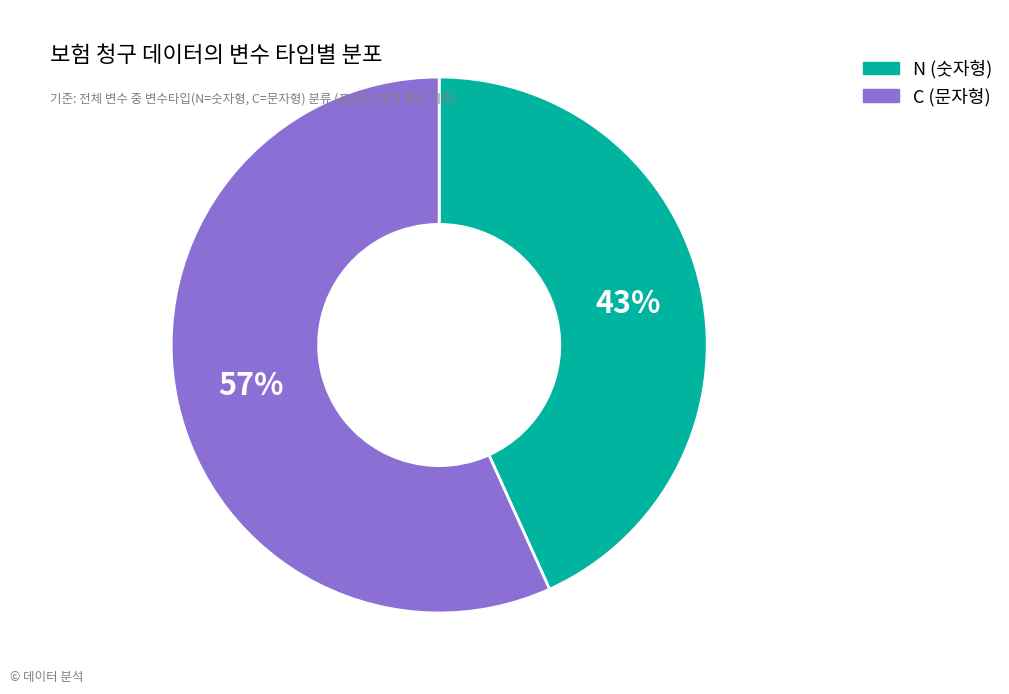

To the nearest percent, what percentage of the pie is N (숫자형)?

43%